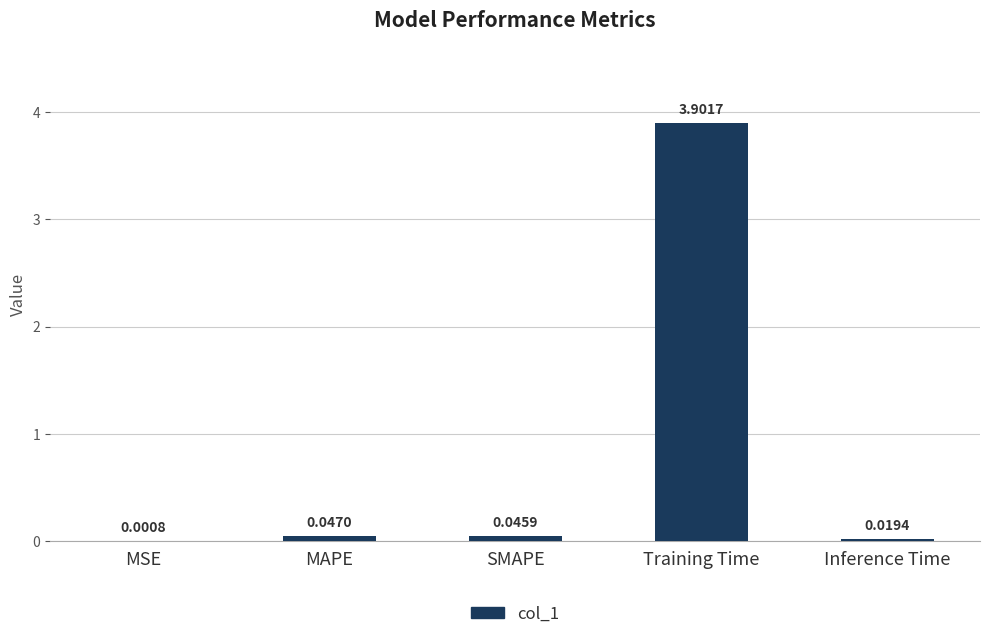

Which label corresponds to the largest value in the chart?

Training Time